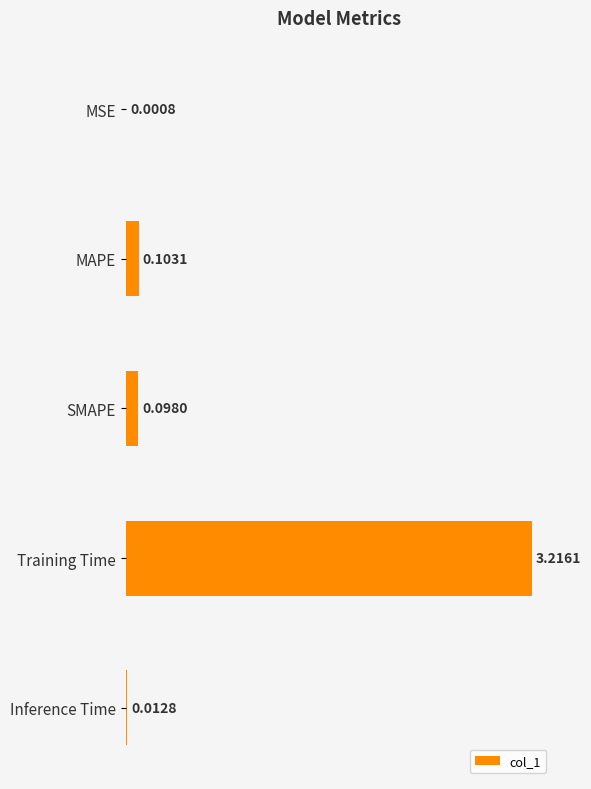

Which category has the highest value across all series?

Training Time